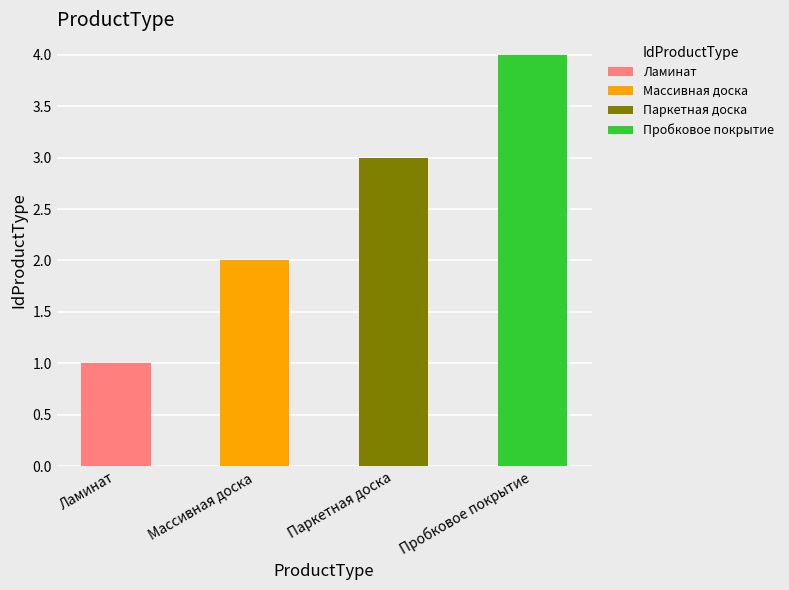

Are the bars grouped side by side (vs. stacked)?

No